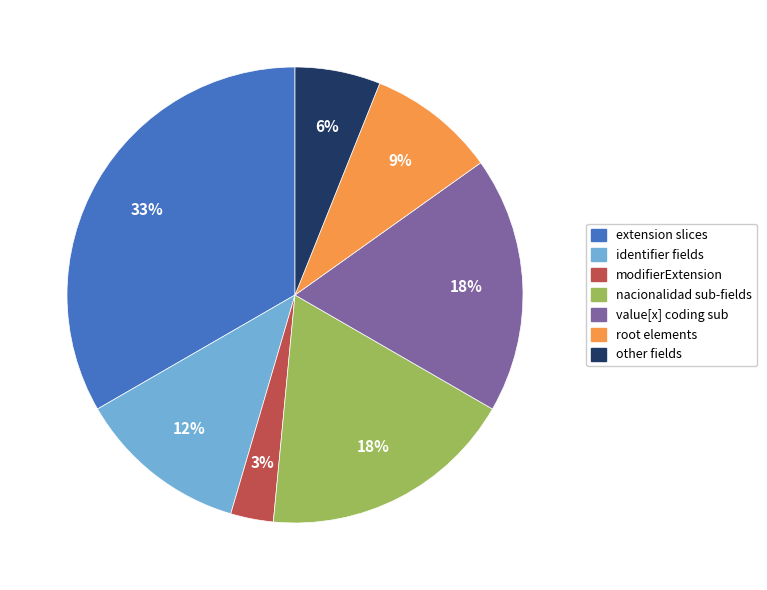

How many slices are in this pie chart?

7